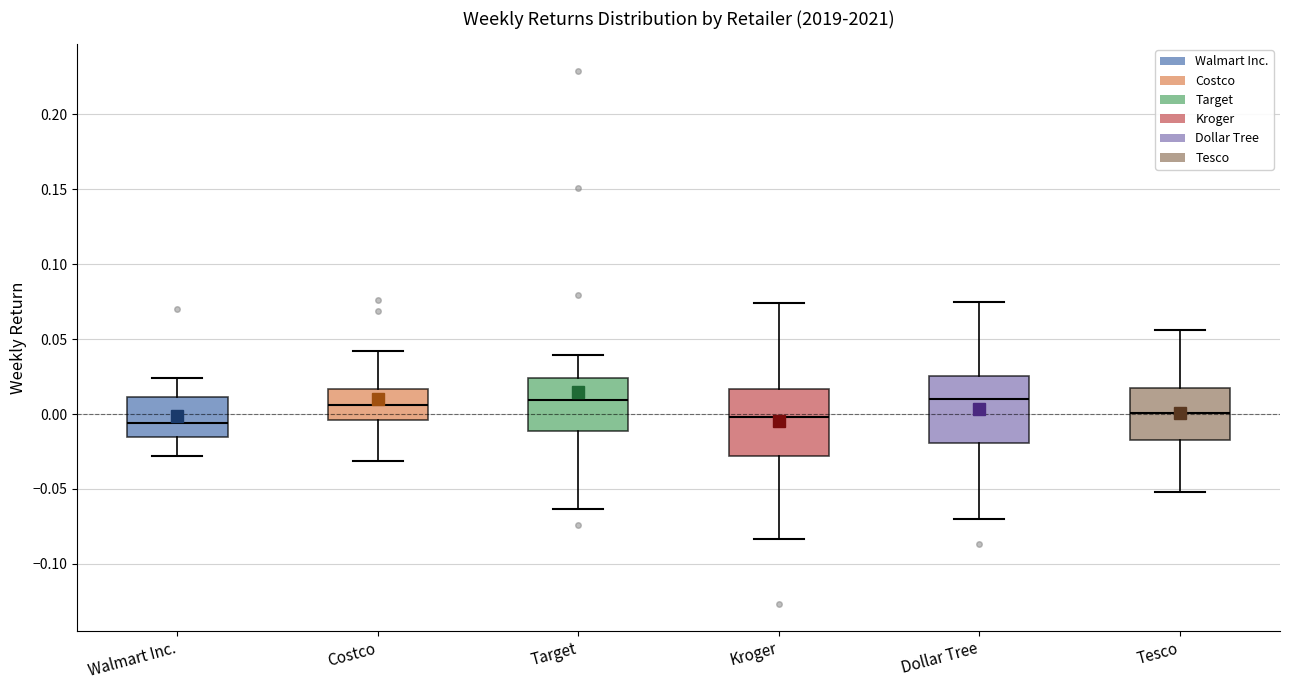

Where does the median line of the box for Costco sit on the y-axis? The values are not printed on the chart, so give them approximately, as read against the axis.

0.005